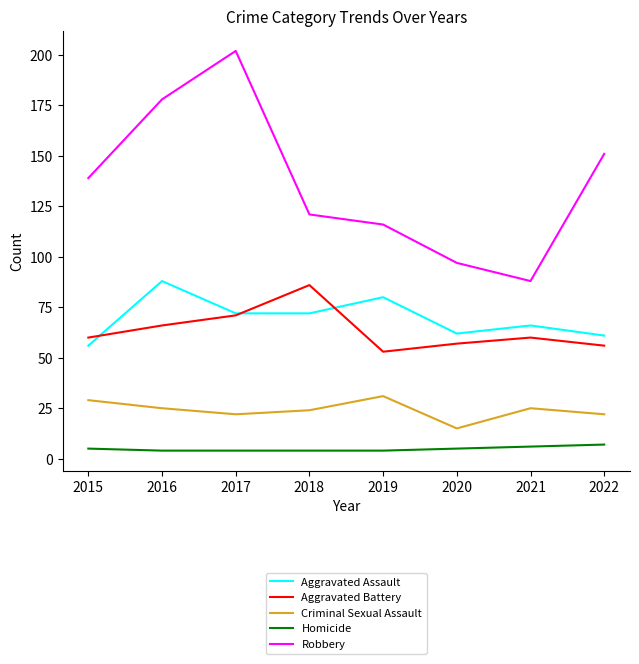

True or false: Robbery and Criminal Sexual Assault cross at least once.

False